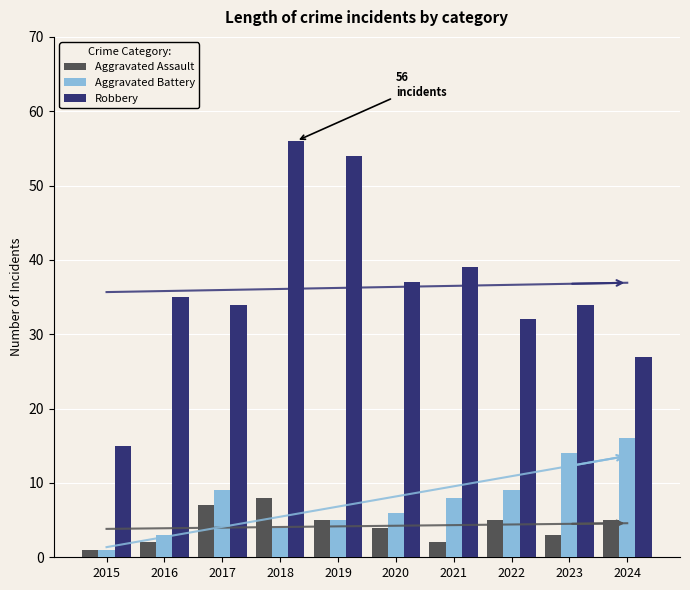

What is the difference between the Robbery values at 2017 and 2018?

22